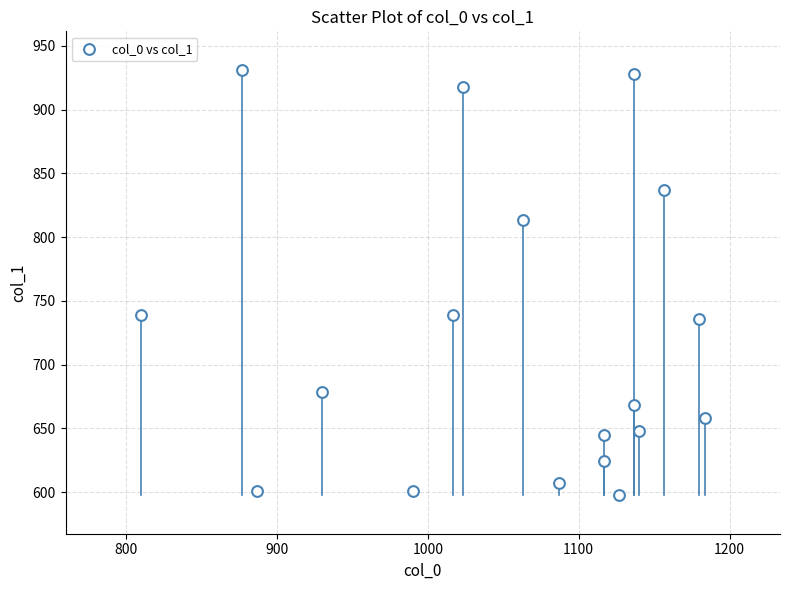

What is the range of X values (max minus min)?

373.3